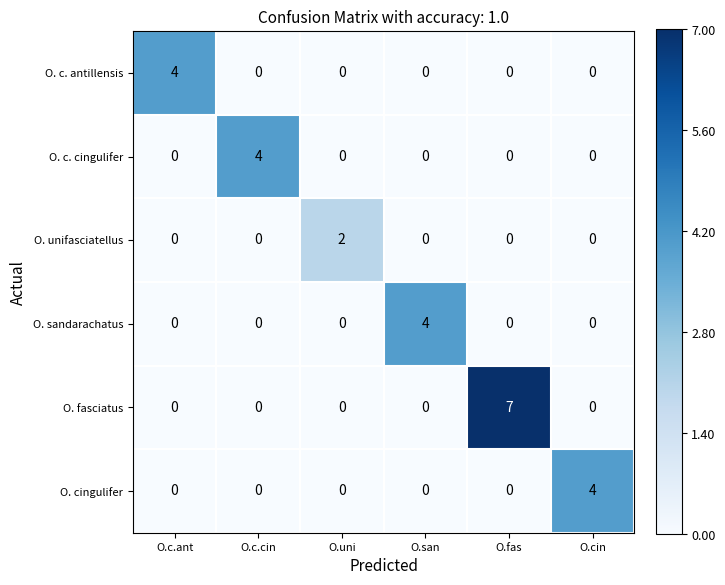

What is the spread (max minus min) of values at O.c.ant?

4